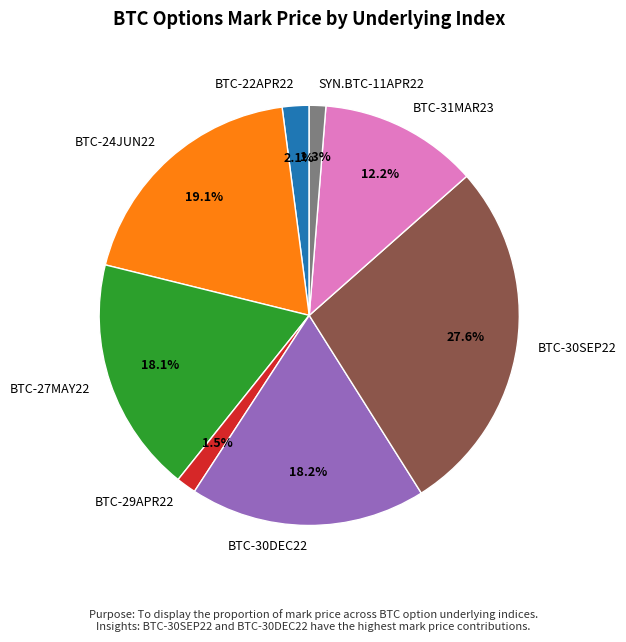

Does SYN.BTC-11APR22 account for over 50% of the chart?

No